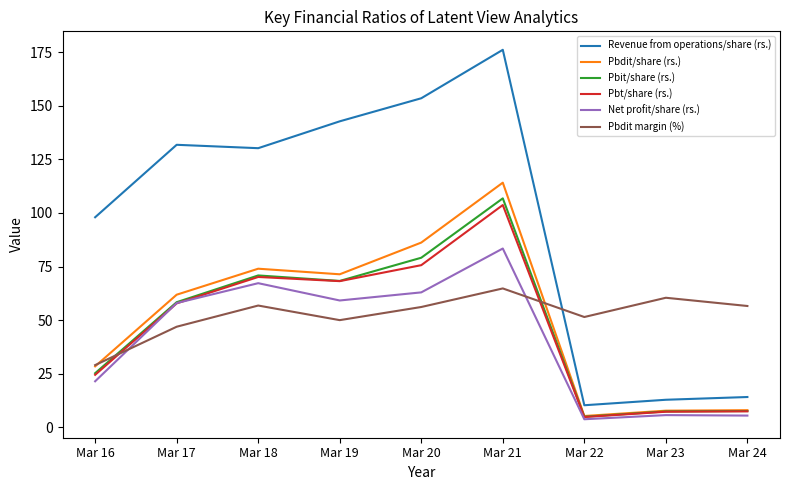

The Pbdit/share (rs.) series shows 180.7 at Mar 21. True or false?

False